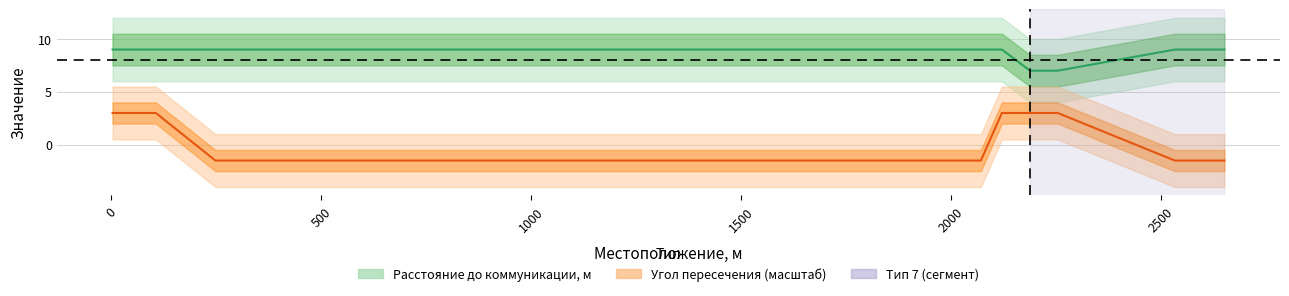

Rank the series by their average value, from highest to lowest.

Расстояние от поверхности дороги до коммуникации, м, Величина угла пересечения